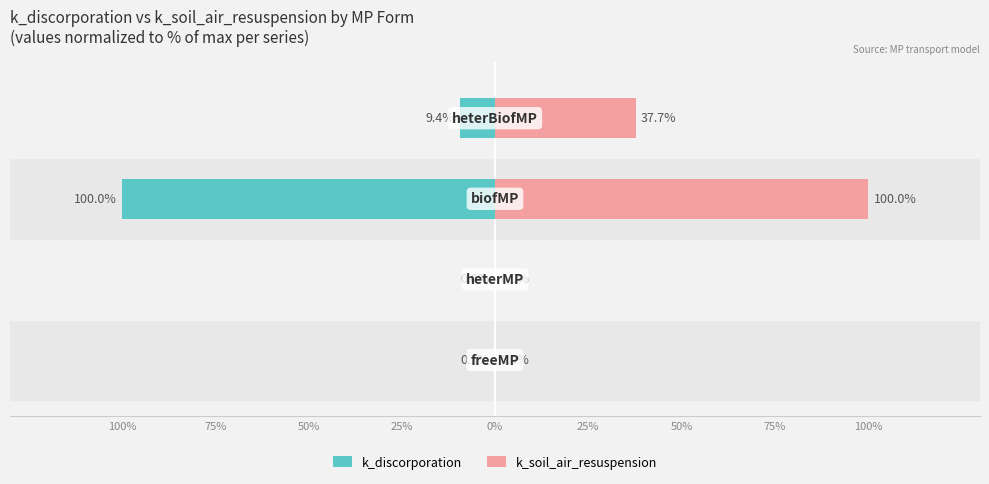

How many bars are there in total?

8